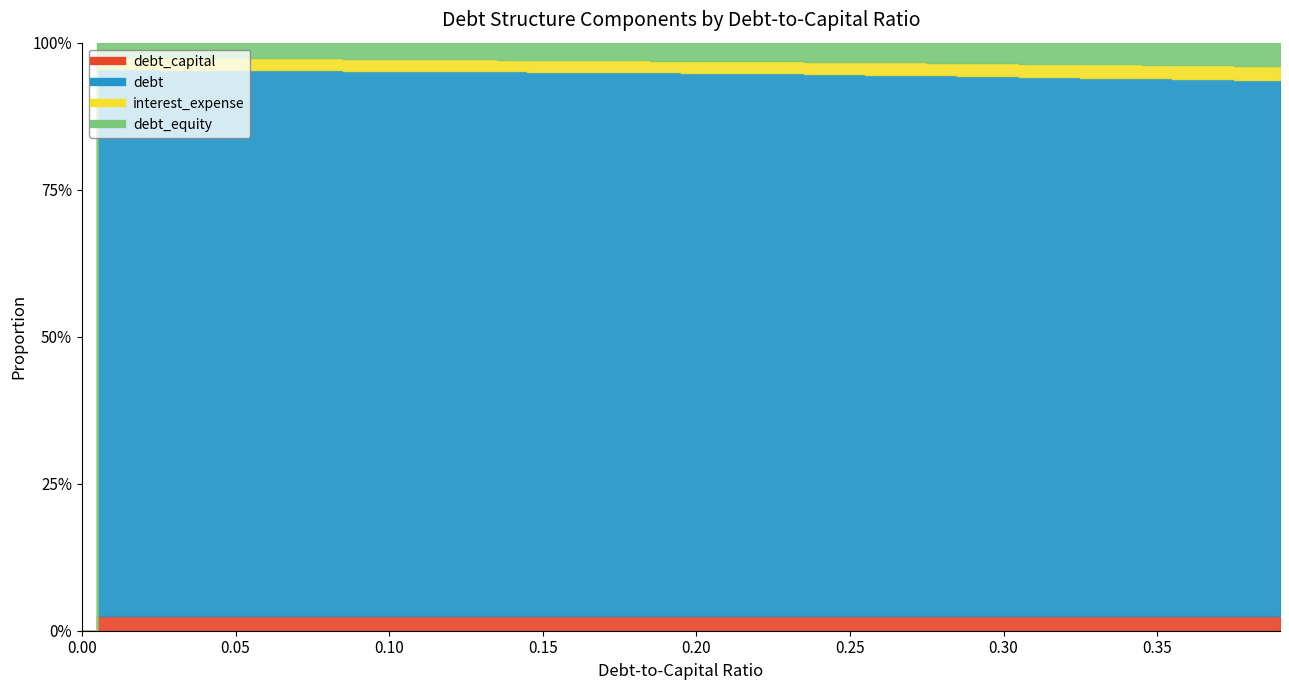

At how many categories does at least one series exceed 7?

21